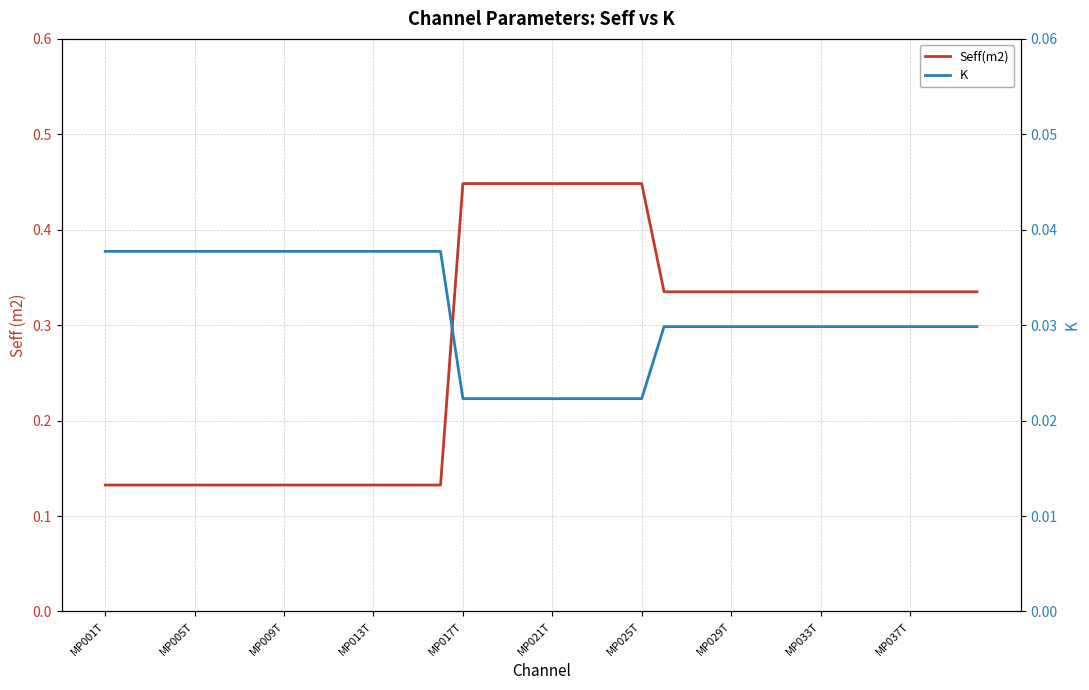

Where is Seff(m2) nearest to the value 0?

MP001T